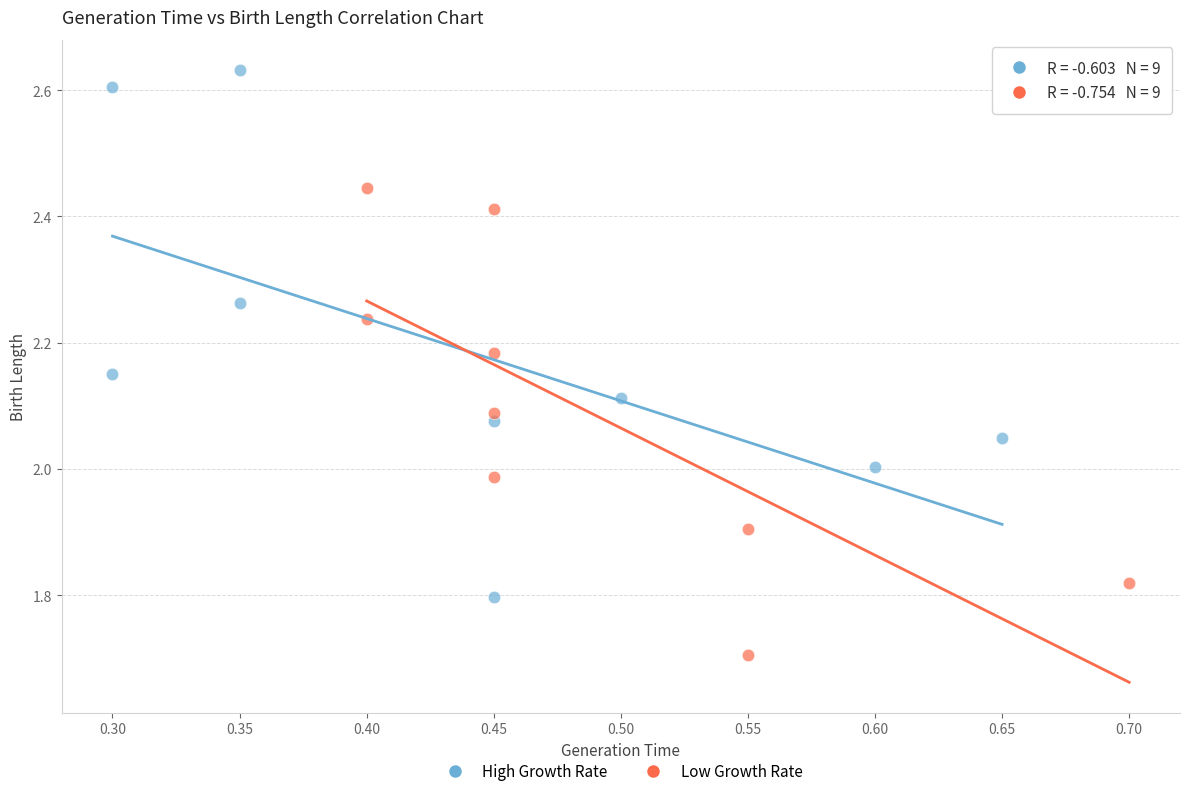

Which series reaches the minimum Y coordinate?

Low Growth Rate